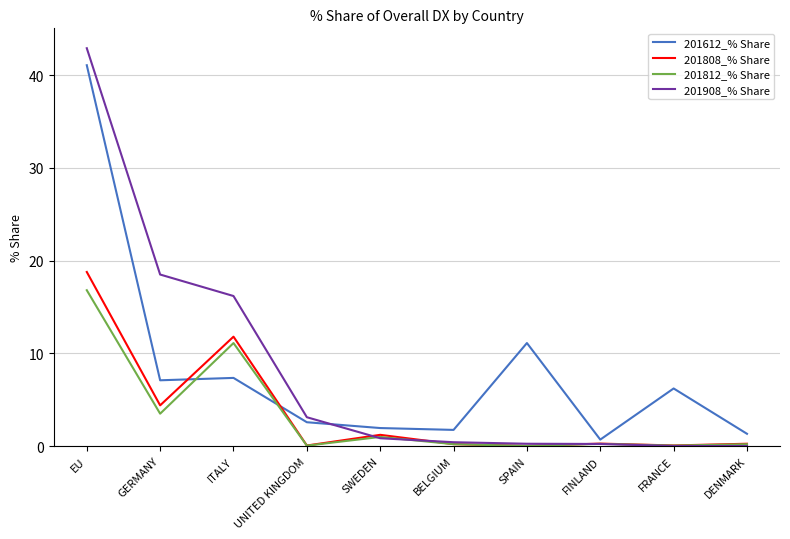

What is the spread (max minus min) of values at FINLAND?

0.5